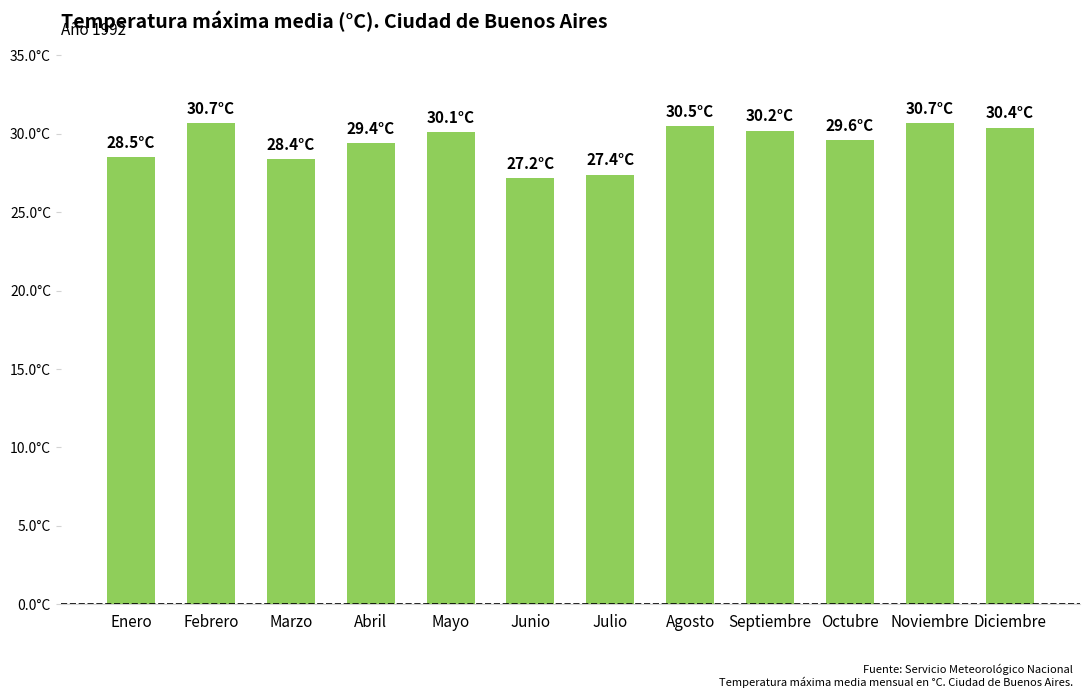

What is the difference between the maximum and second lowest values?

3.3